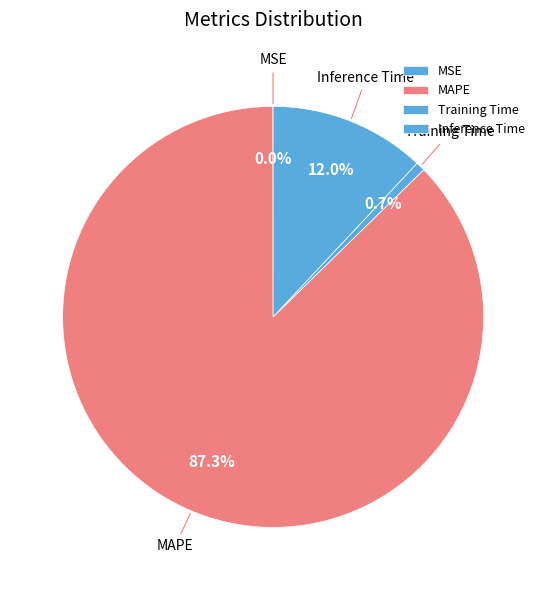

Is there a majority slice in this chart?

Yes